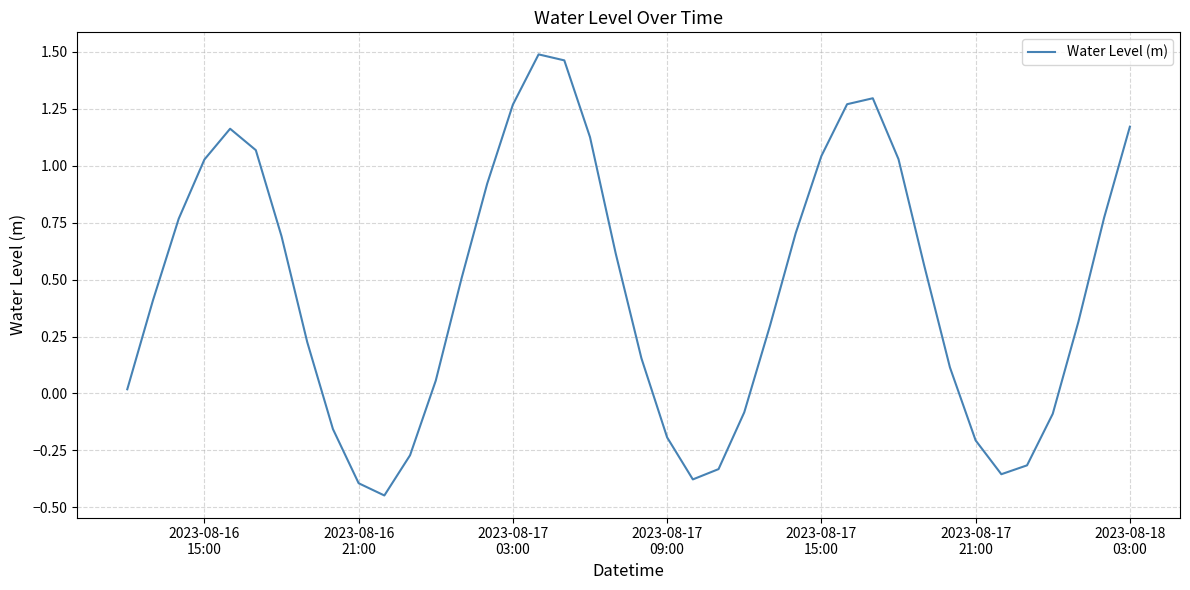

How many interior local peaks (higher than both neighbors) does the data have?

3